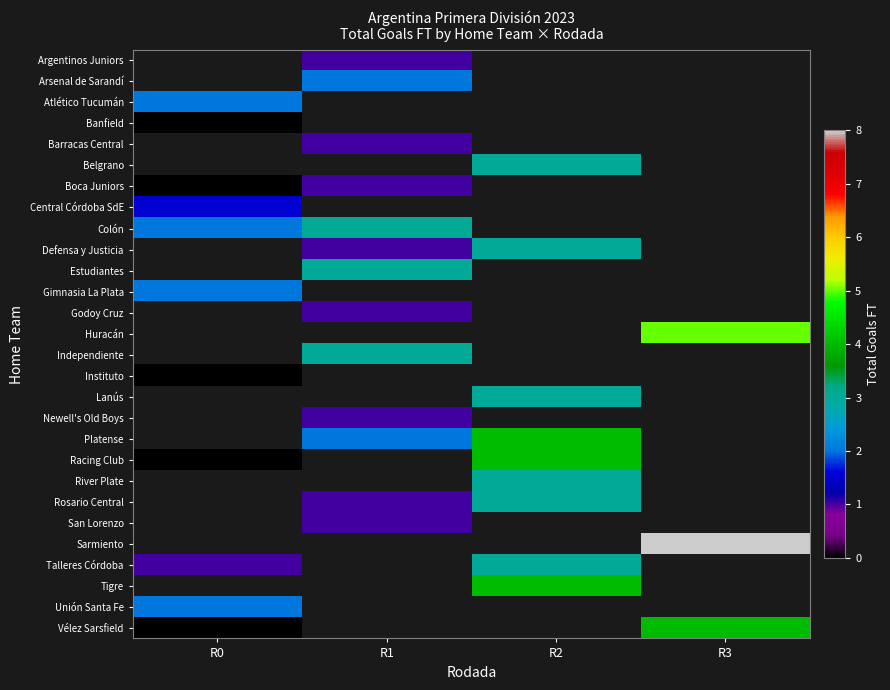

What is the maximum value shown in the chart?

8.0